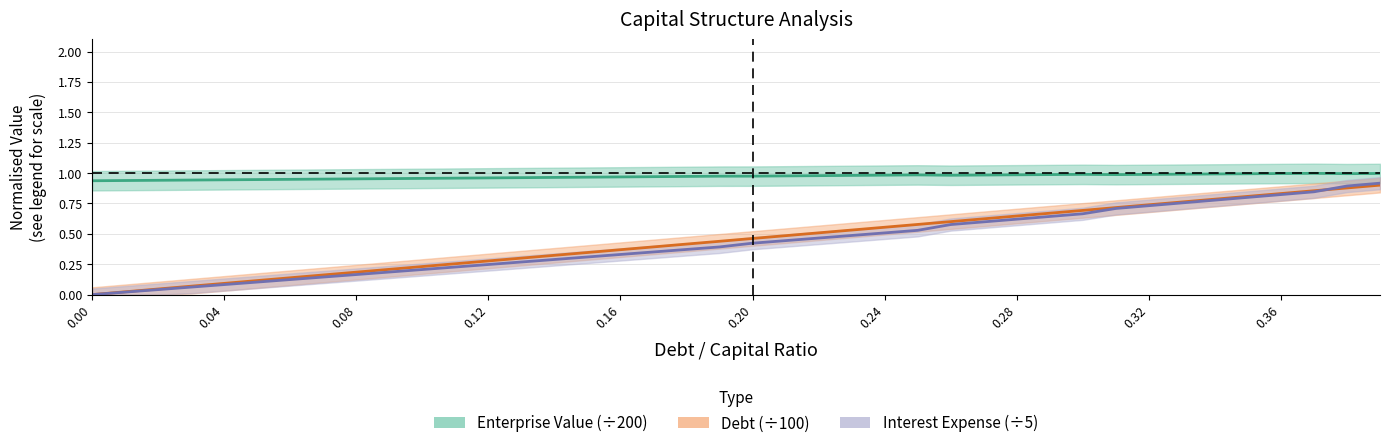

What is the difference between the maximum and minimum values in the debt series?

0.9